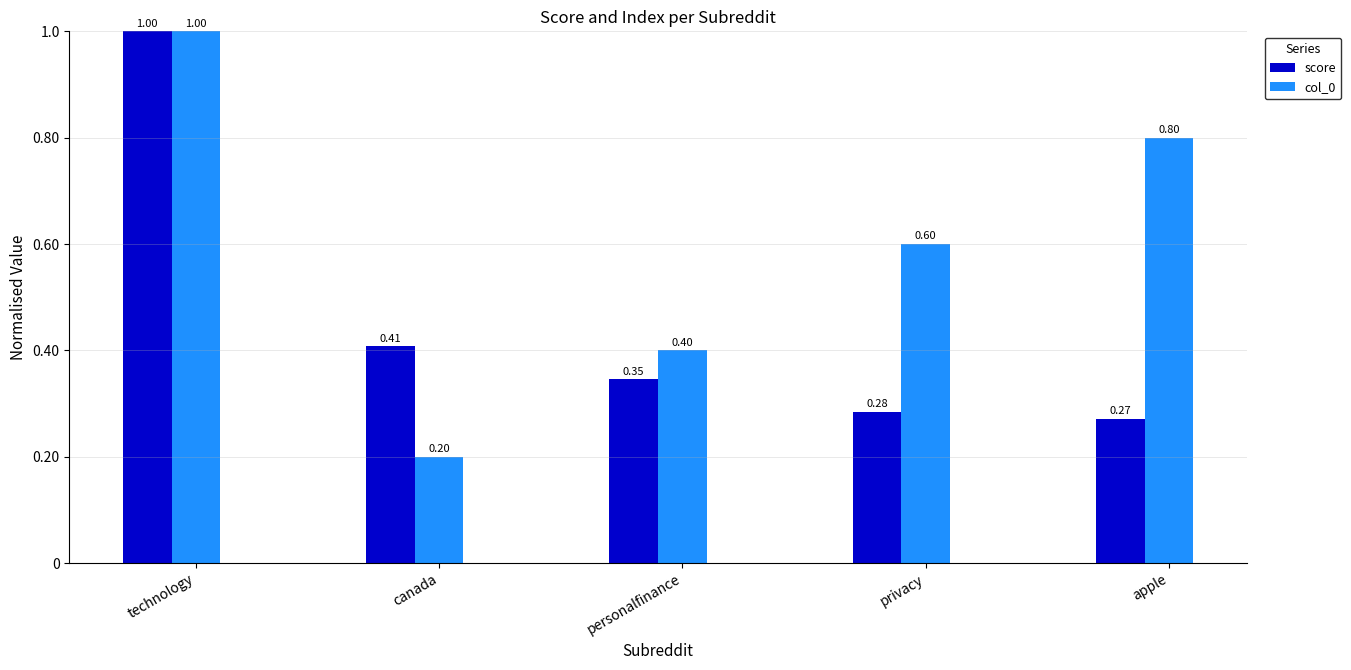

What is the difference between the maximum and minimum values in the score series?

0.7